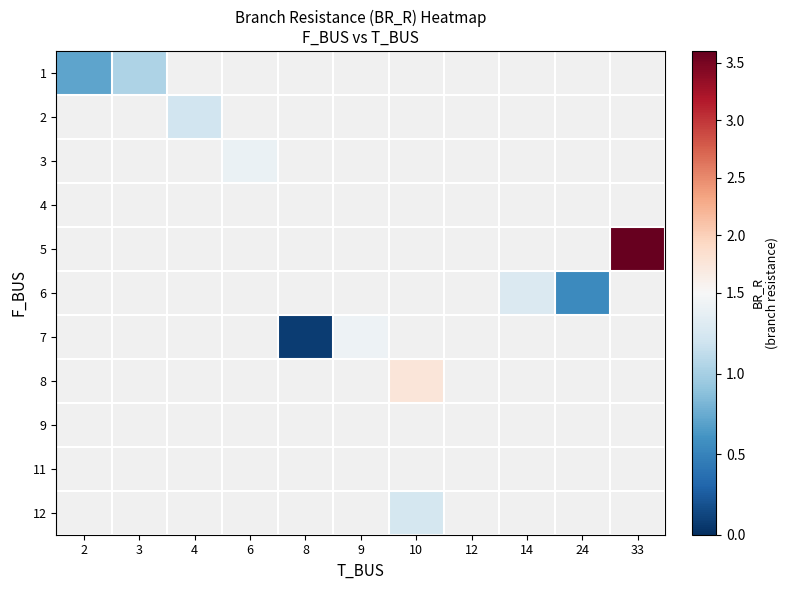

Which category has the highest value across all series?

33